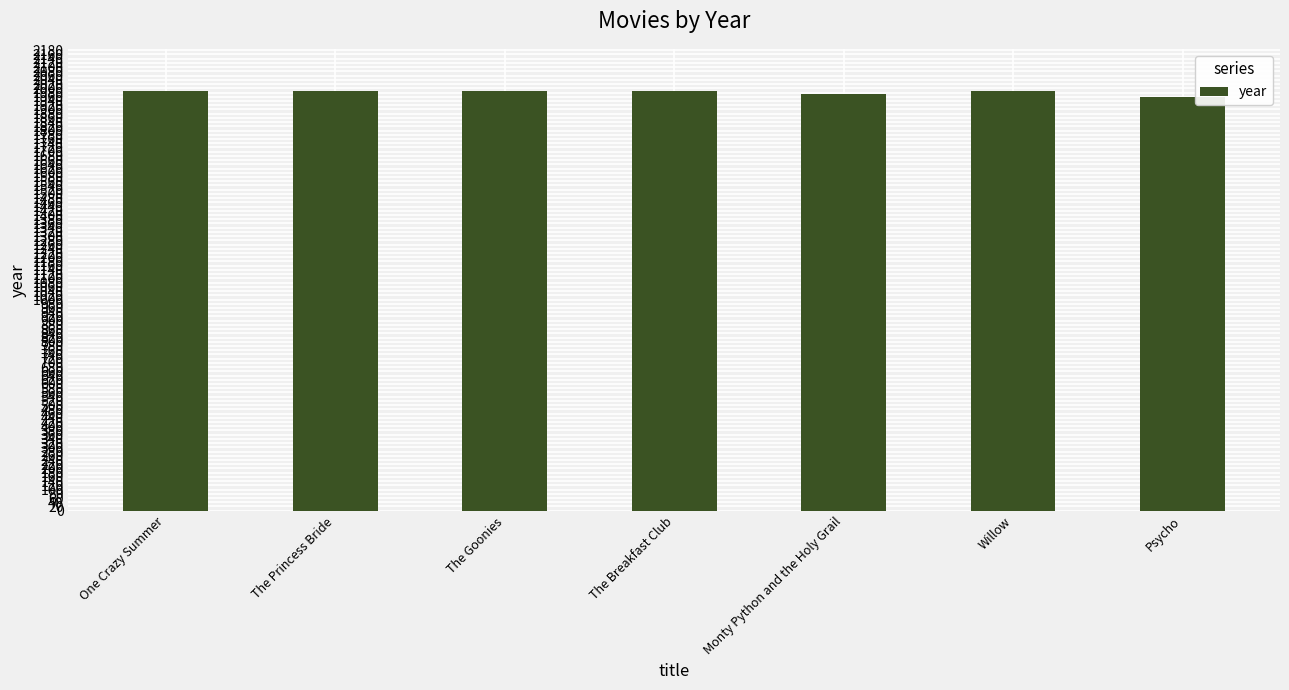

What is the value of the 7th bar from the left?

1960